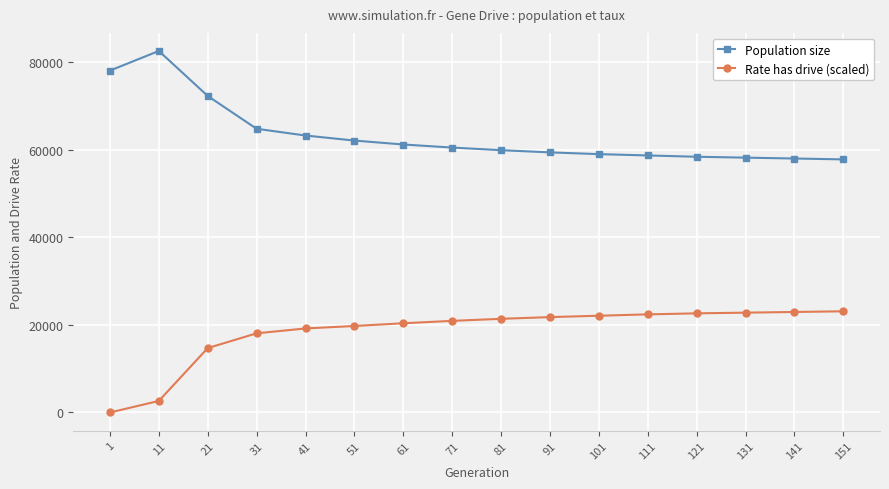

Which label corresponds to the smallest value in the chart?

1